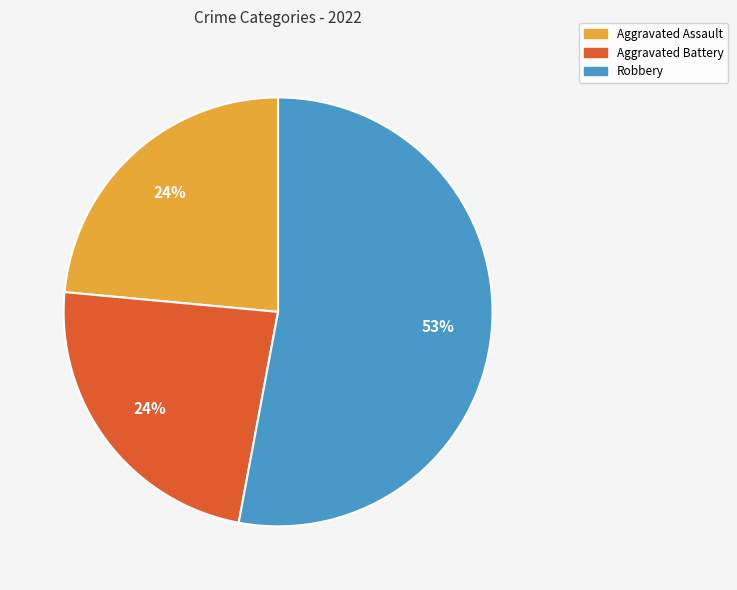

To the nearest percent, what is the average slice percentage?

33%